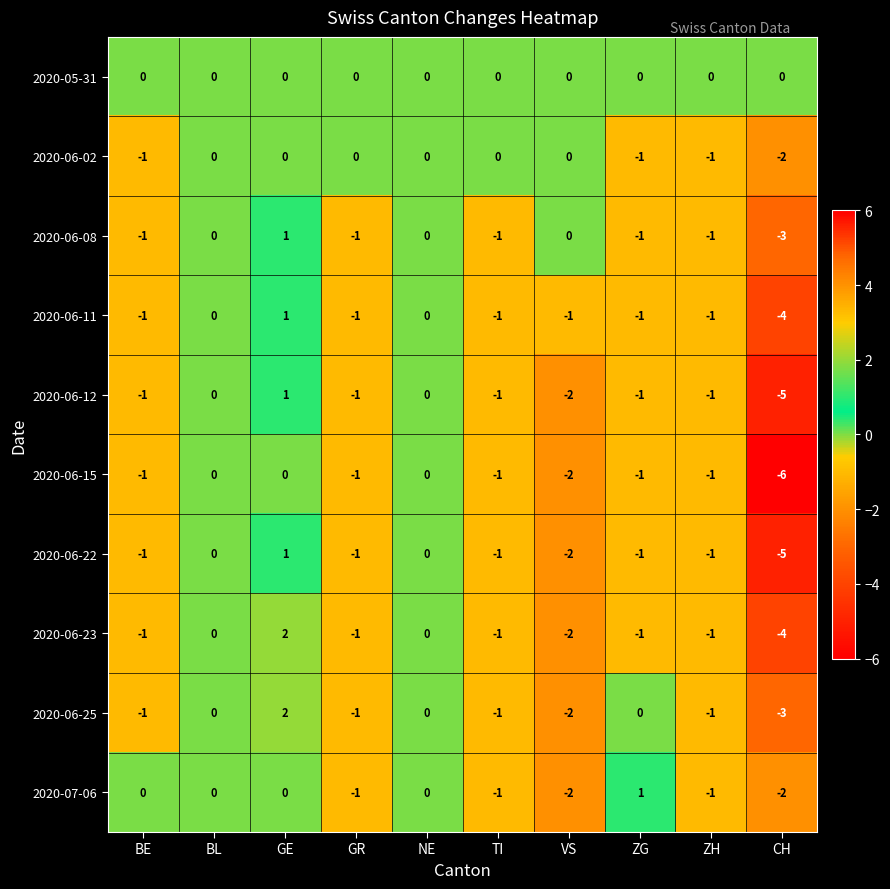

Where is 2020-06-02 nearest to the value -1?

BE